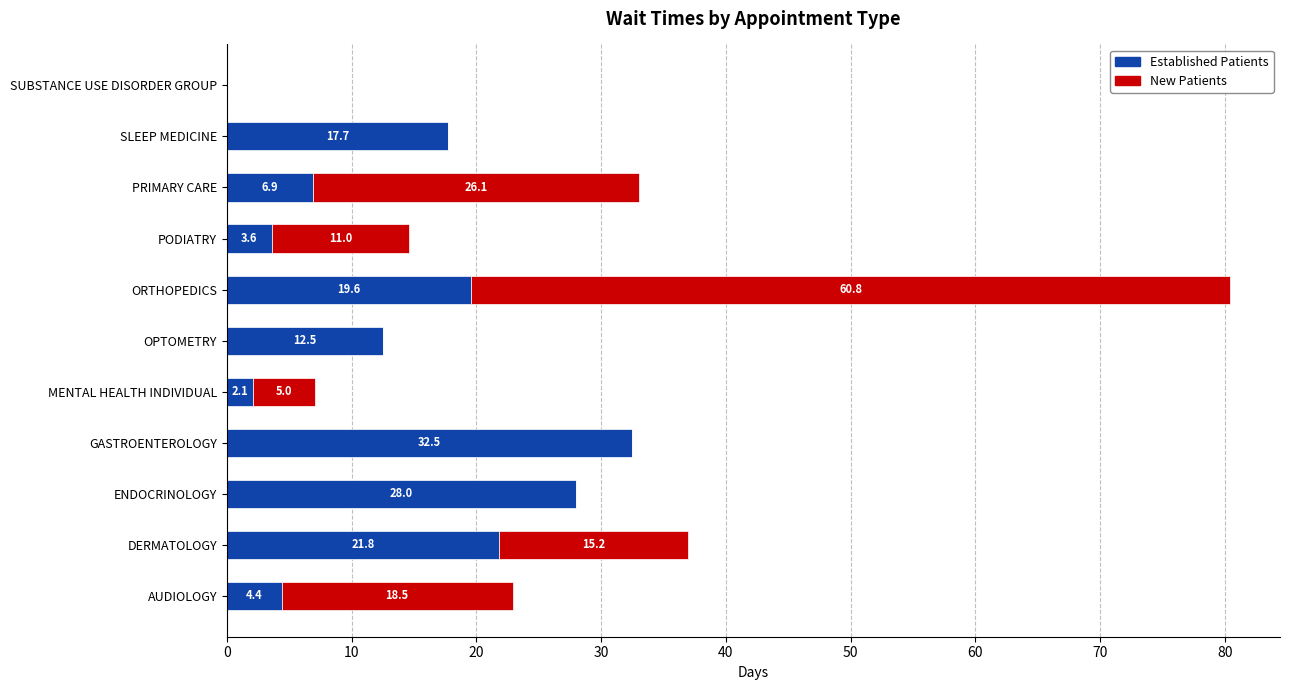

At which category is the sum across all series the highest?

ORTHOPEDICS